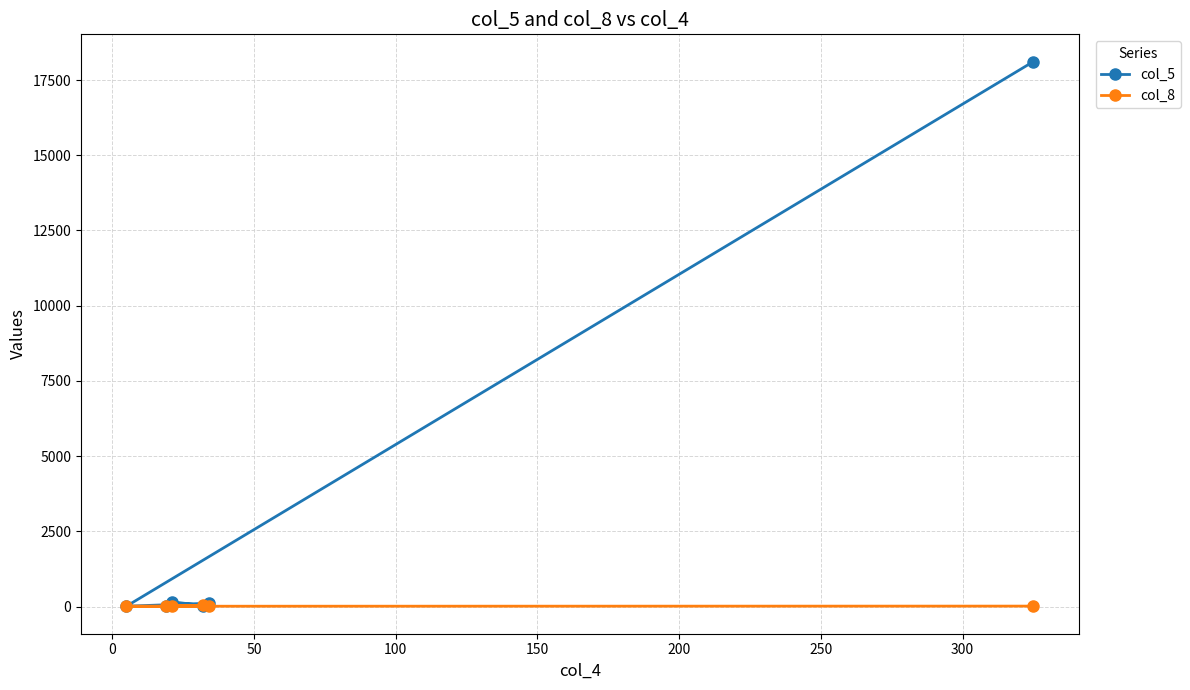

List the series in order of their peak value, highest first.

col_5, col_8